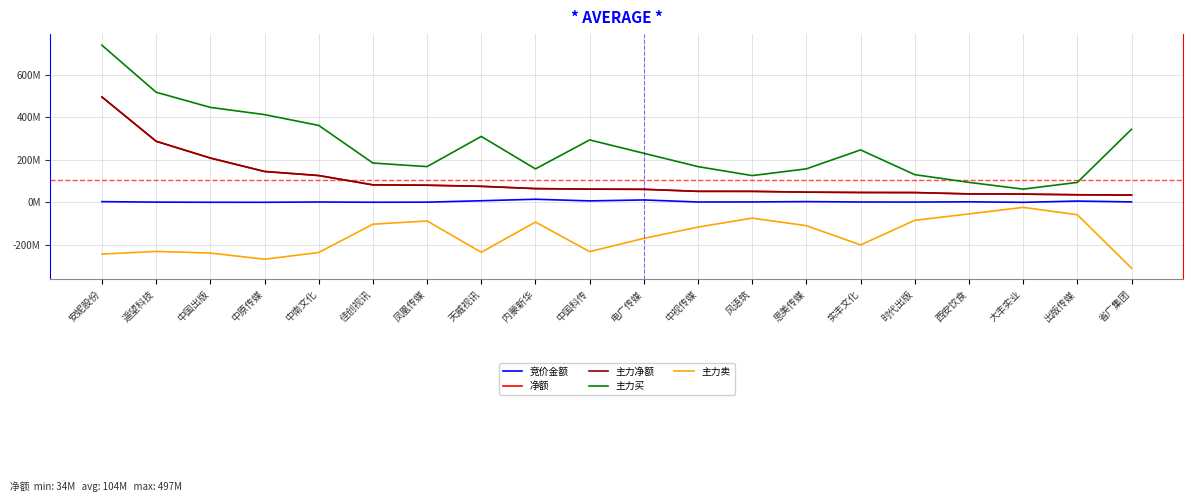

Between 时代出版 and 省广集团, which is larger?

省广集团